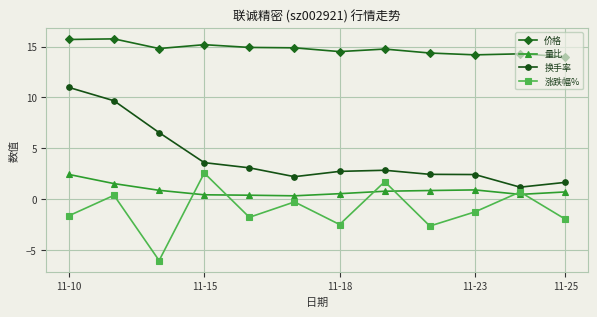

How many categories are shown in the chart?

12